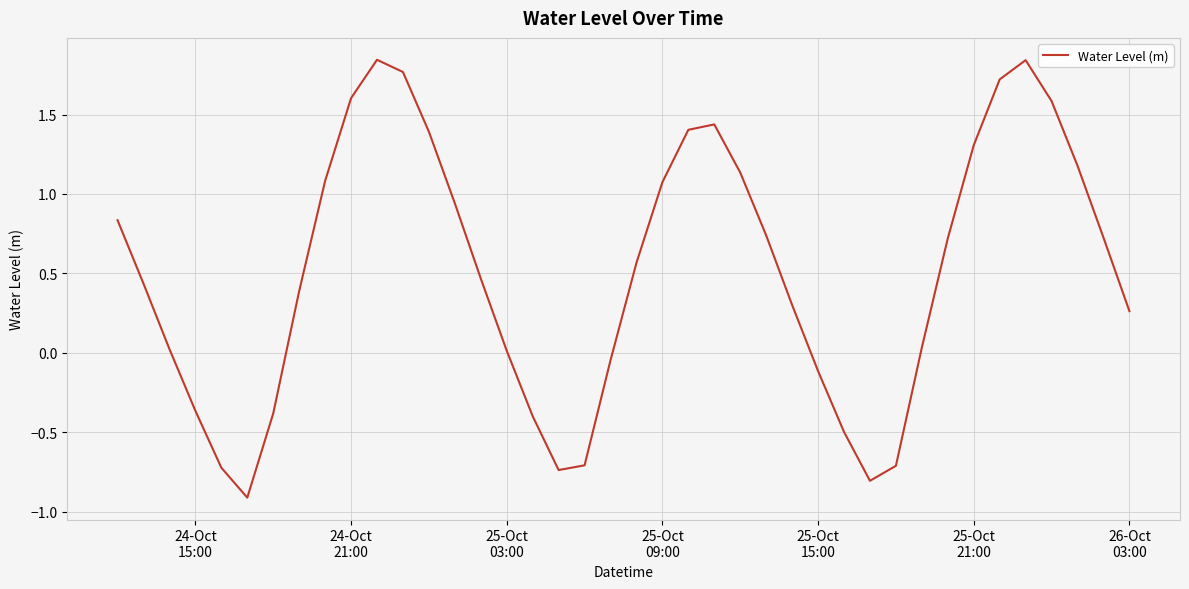

What is the smallest value displayed?

-0.9